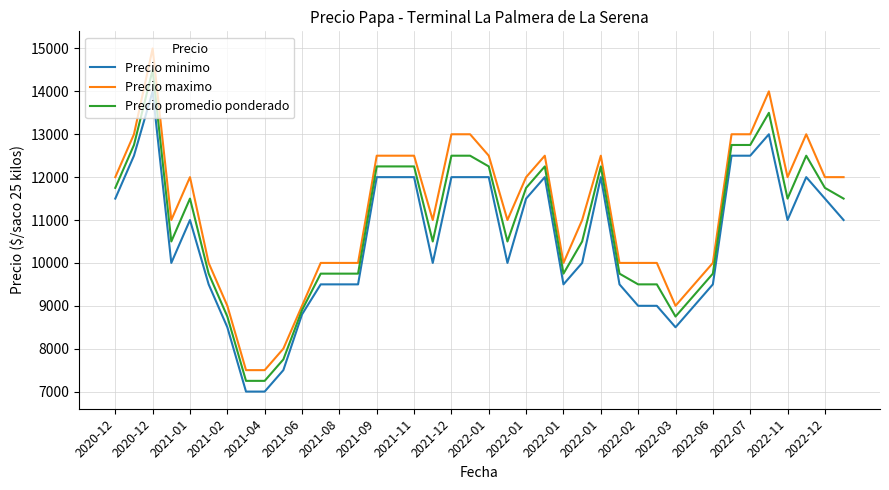

What is the average value of the Precio promedio ponderado series?

10854